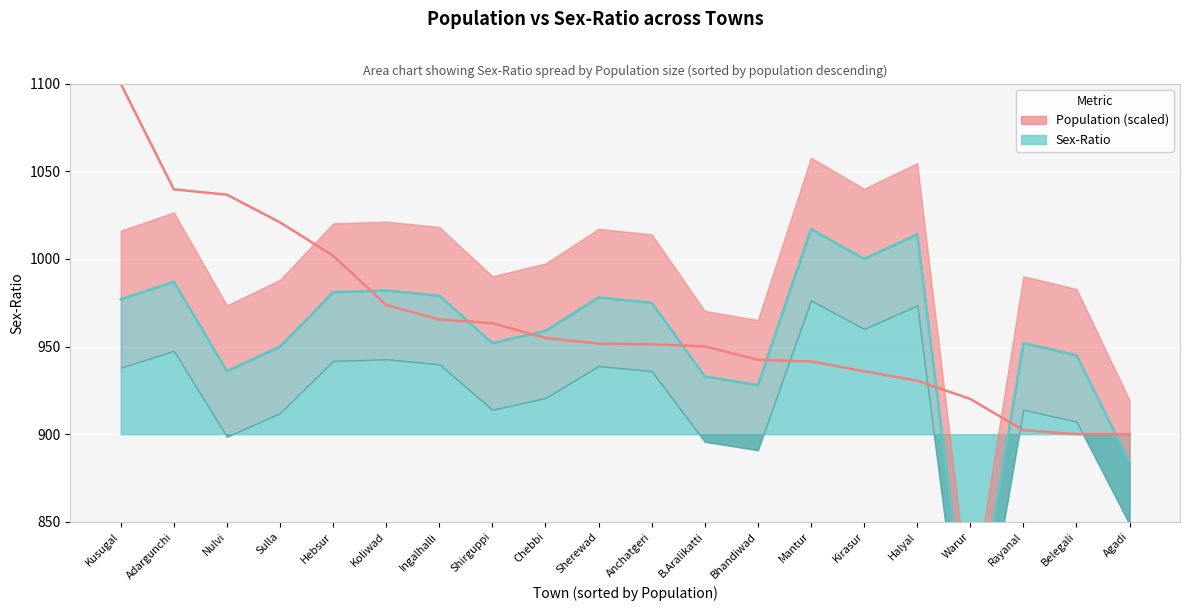

Which series ends up on top after the final intersection of Sex-Ratio (actual) and Population (scaled)?

Population (scaled)